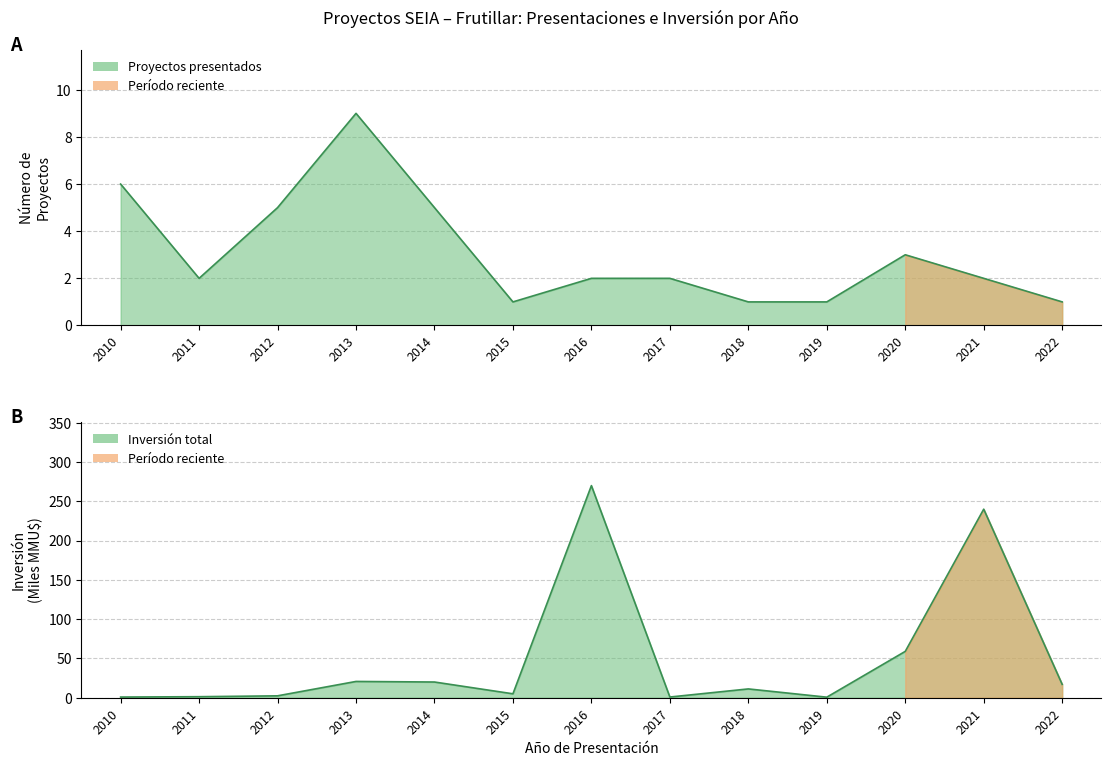

Is it true that Inversión(MMU$) equals 270.0 at 2016?

True